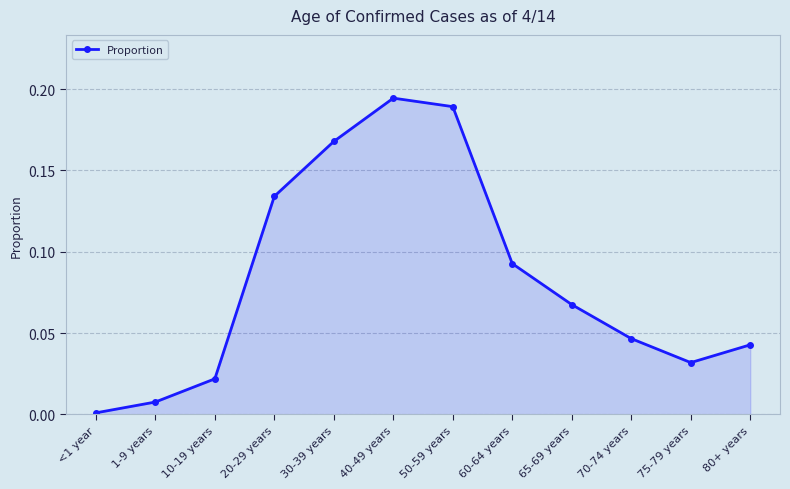

What is the label of the 7th point from the right?

40-49 years